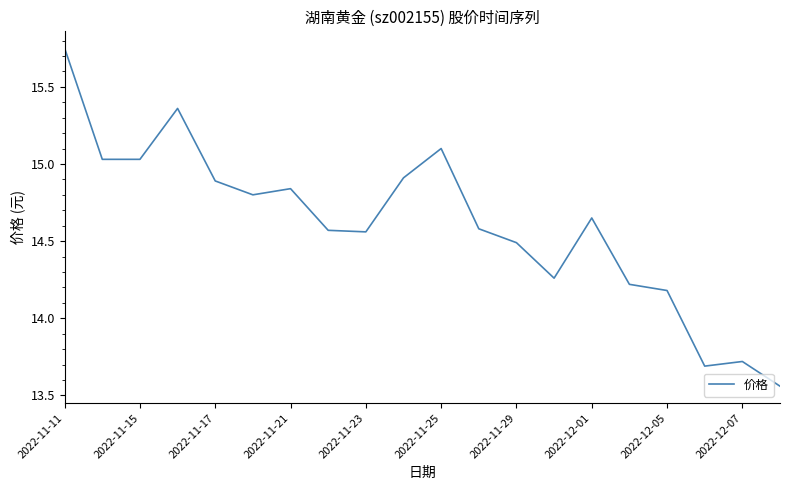

What is the difference between the maximum and minimum values?

2.2